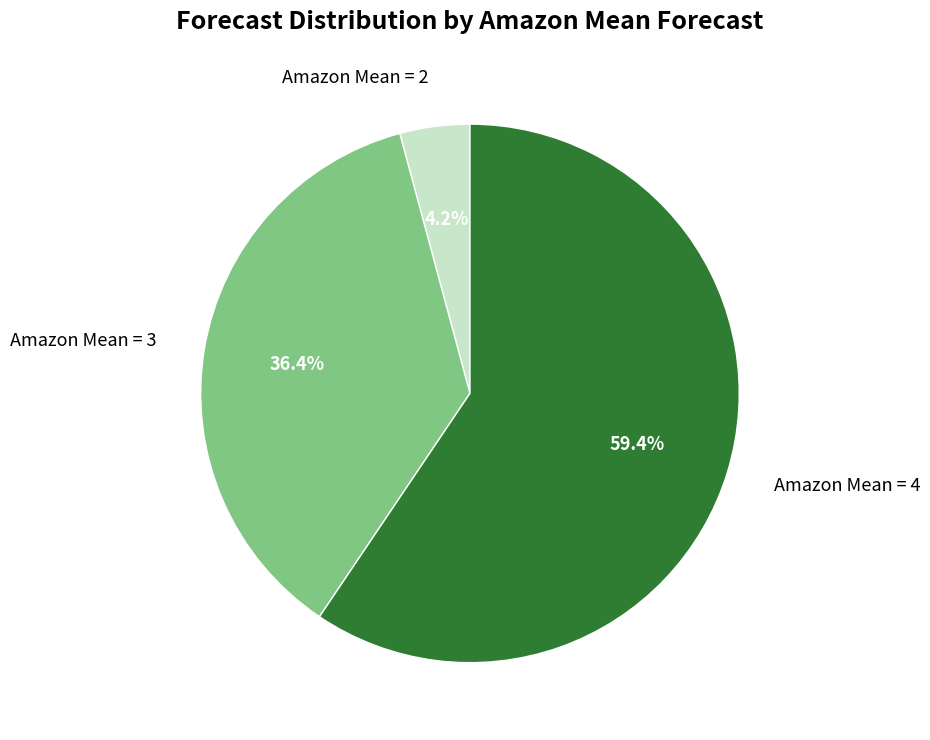

Rank the categories by value from highest to lowest.

Amazon Mean = 4, Amazon Mean = 3, Amazon Mean = 2